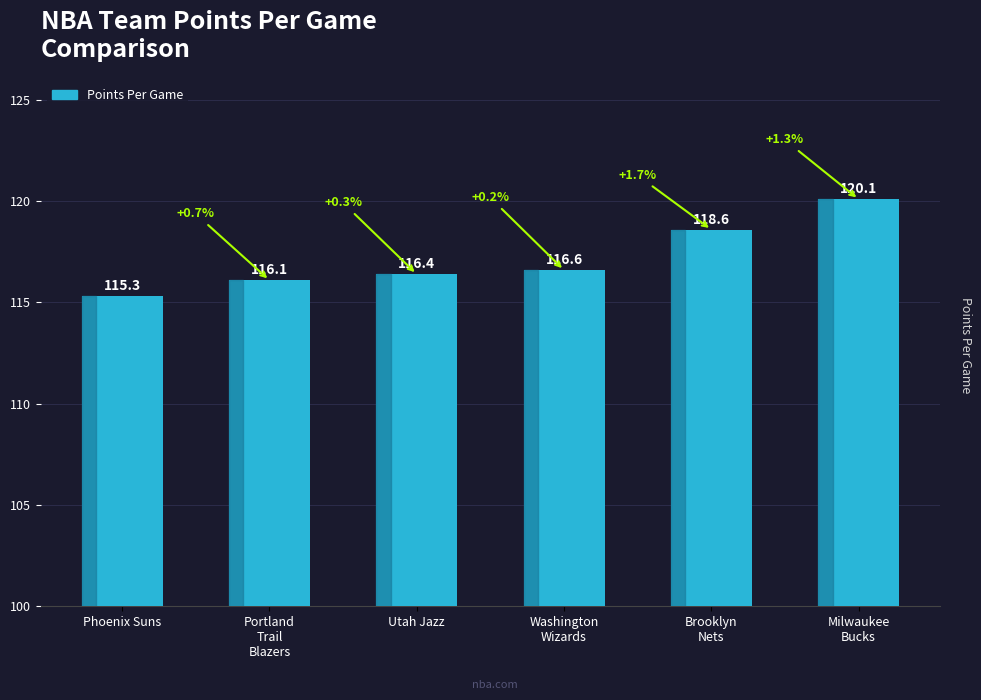

How many bars are there in total?

6